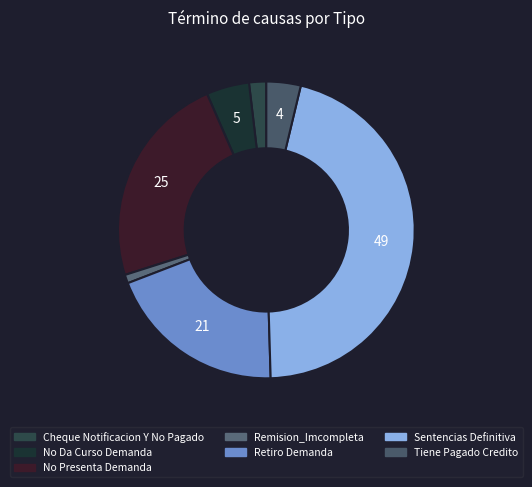

Between Cheque Notificacion Y No Pagado and Remision_Imcompleta, which is larger?

Cheque Notificacion Y No Pagado